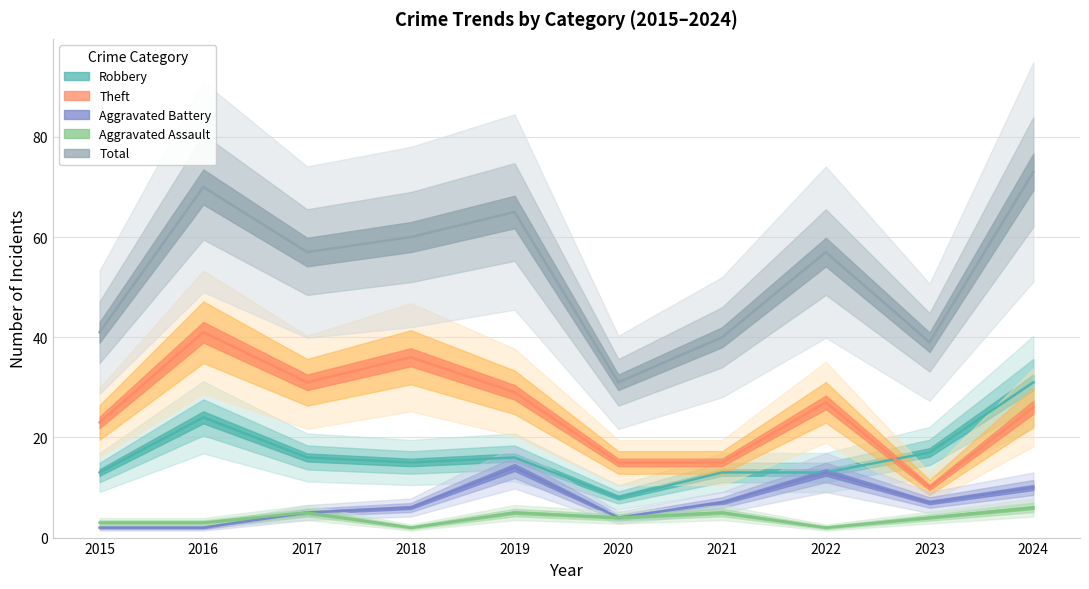

Where does the Aggravated Battery series first go above 7?

2019